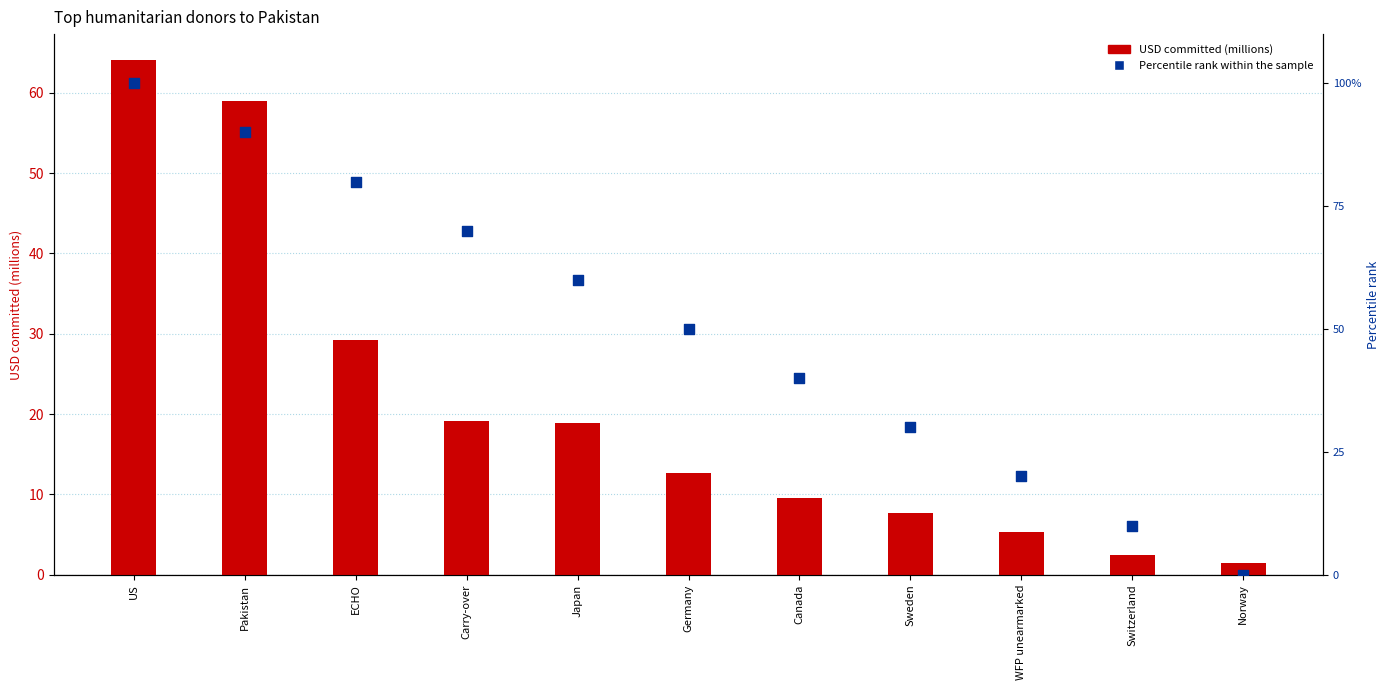

Which series reaches the maximum Y coordinate?

Percentile rank within the sample